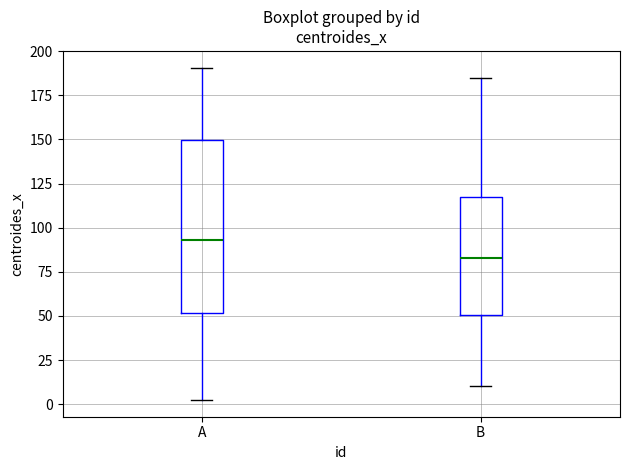

Comparing the boxes themselves (not the whiskers), which one is the tallest?

A